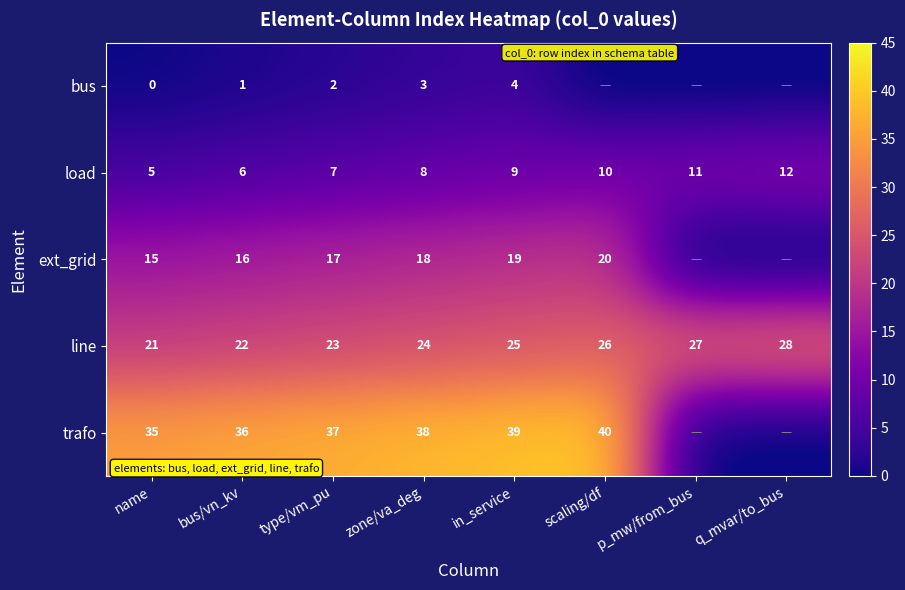

What is the difference between the second highest and second lowest values in the load series?

5